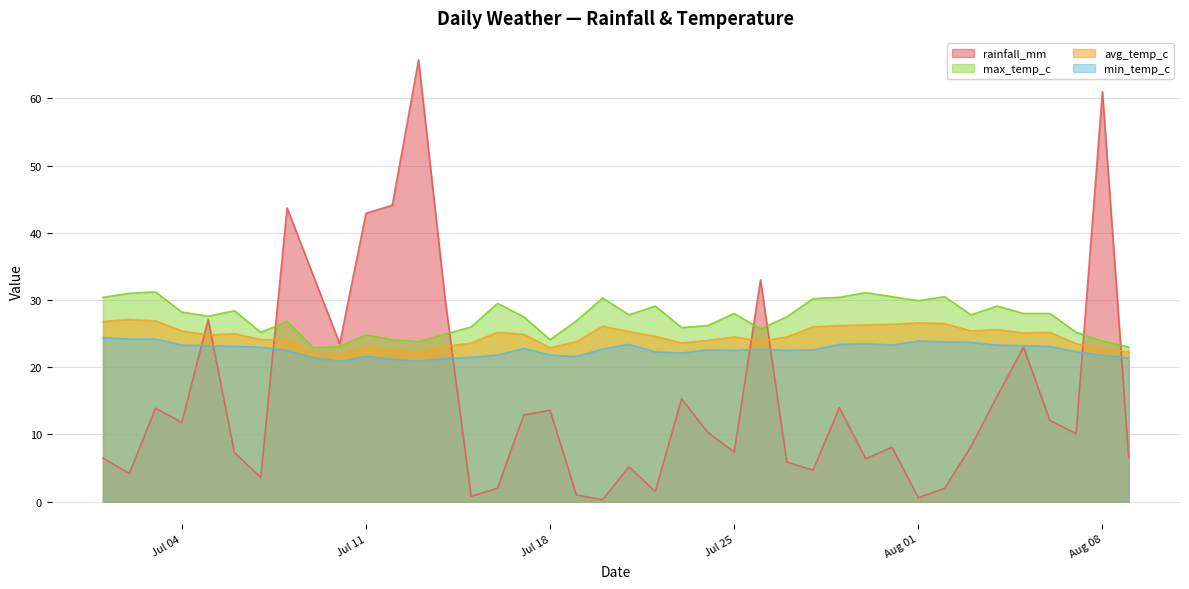

Which series ends up on top after the final intersection of avg_temp_c and rainfall_mm?

avg_temp_c